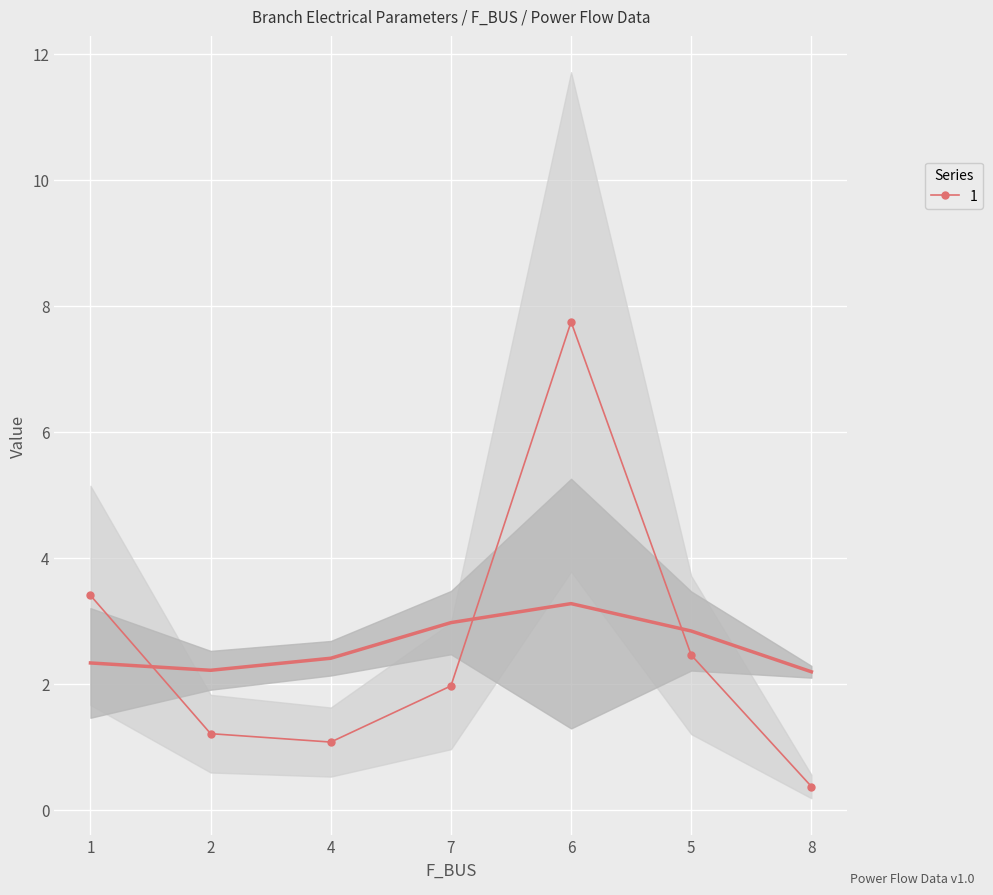

The 1 series shows 5.0 at 6. True or false?

False